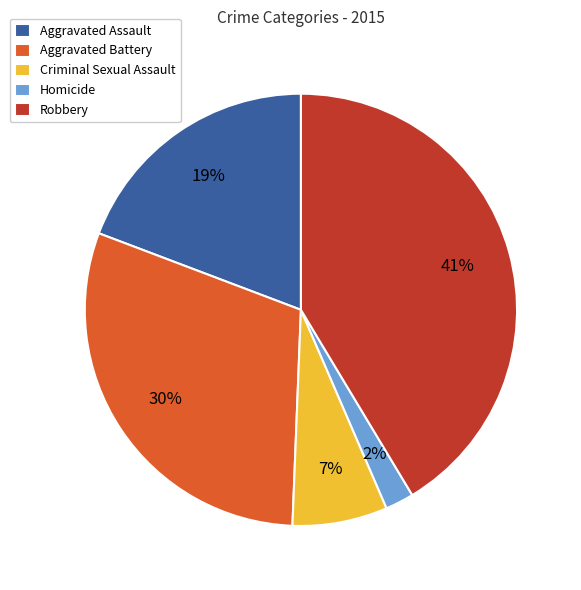

To the nearest percent, what is the difference between the largest and smallest slice percentages?

39%